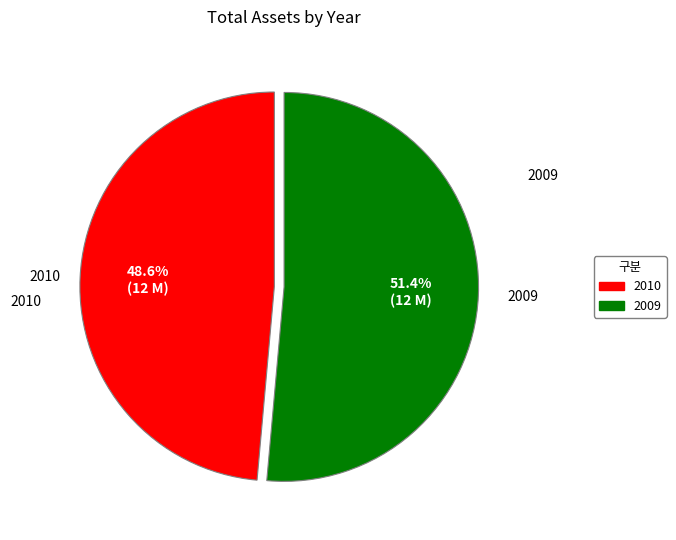

Is it true that 2010 is 59% of the pie?

False